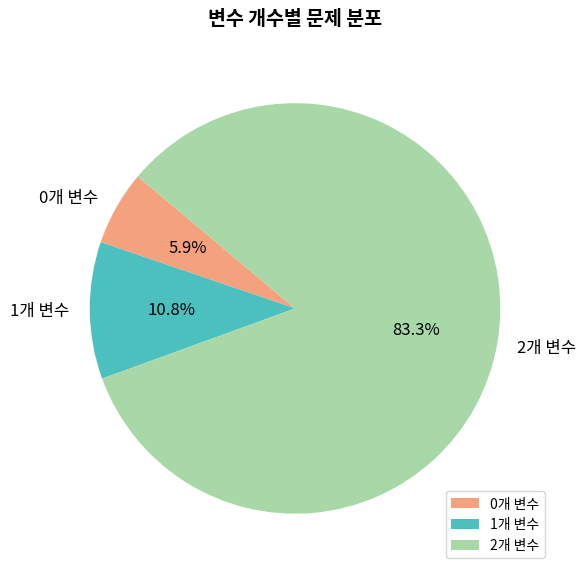

To the nearest percent, what is the difference between the largest and smallest slice percentages?

77%